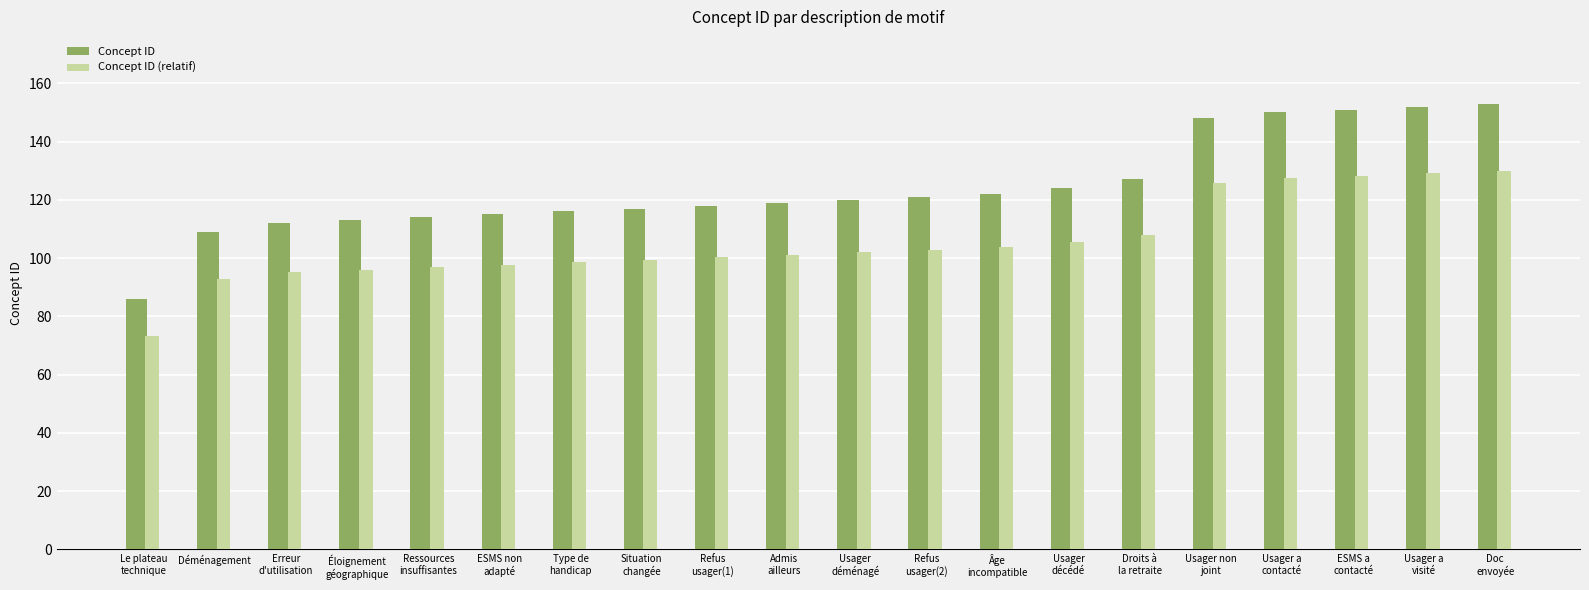

What are all the series names shown in the legend?

Concept ID, Concept ID (relatif)